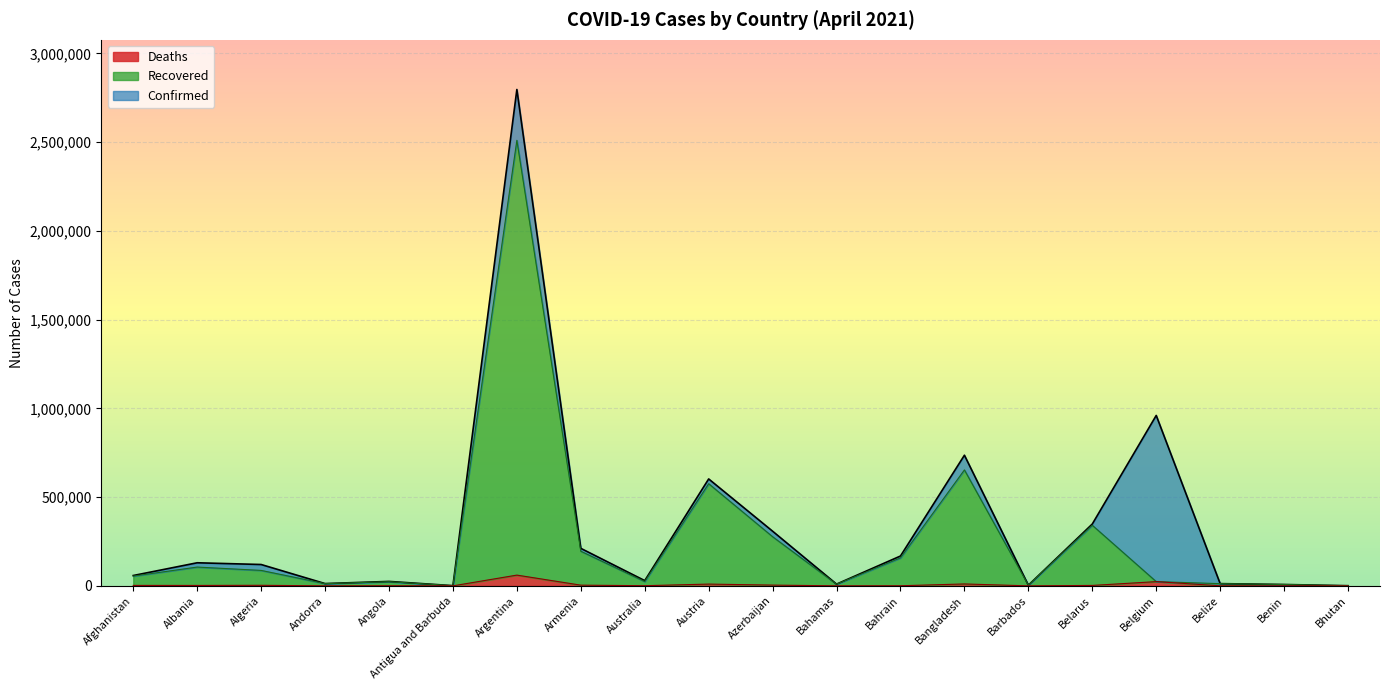

What is the label of the 13th point from the left?

Bahrain